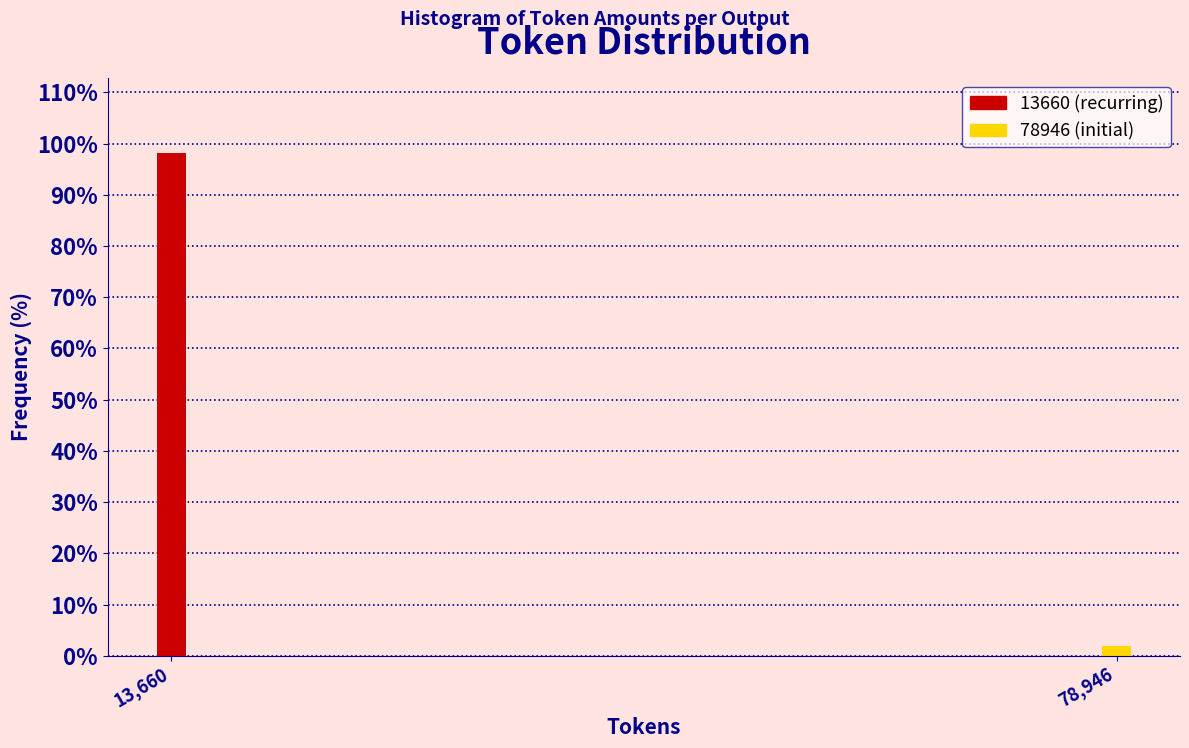

Reading left to right, what are all the values shown in this chart?

98.1	1.9